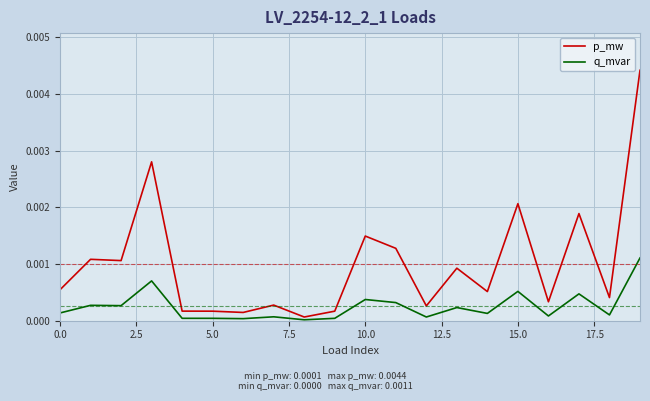

List the series in order of their peak value, highest first.

p_mw, q_mvar